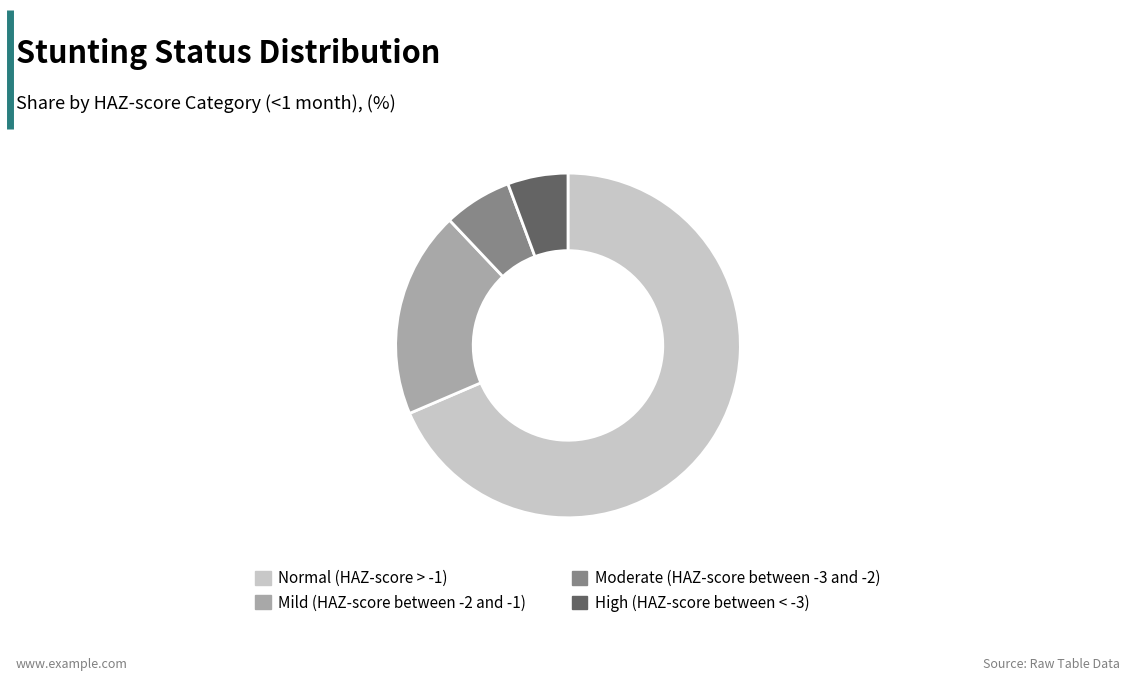

What is the largest slice in the pie chart?

Normal (HAZ-score > -1)